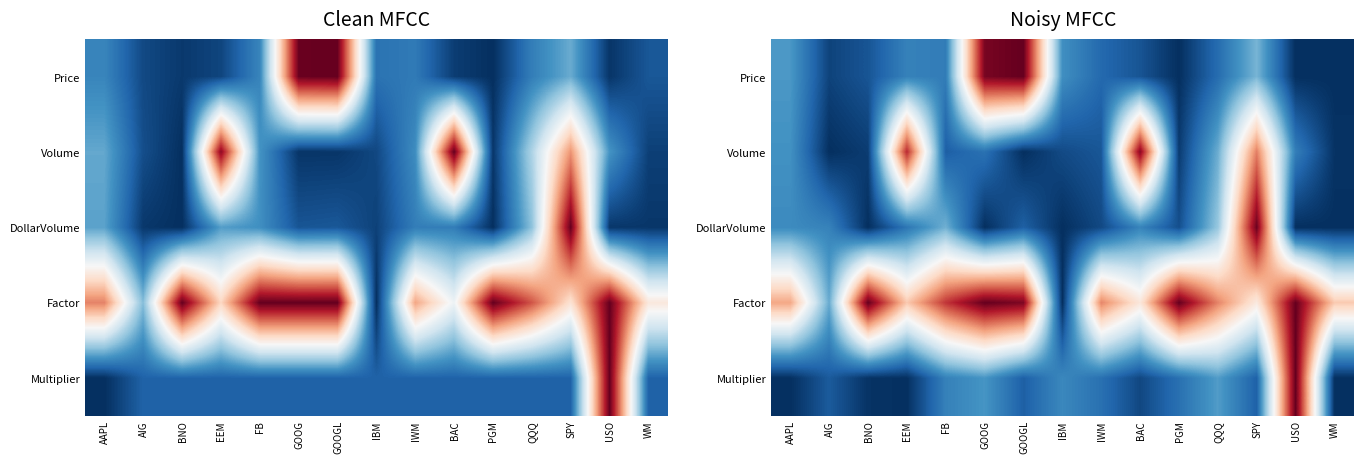

What is the total value across all series at BNO?

1.1